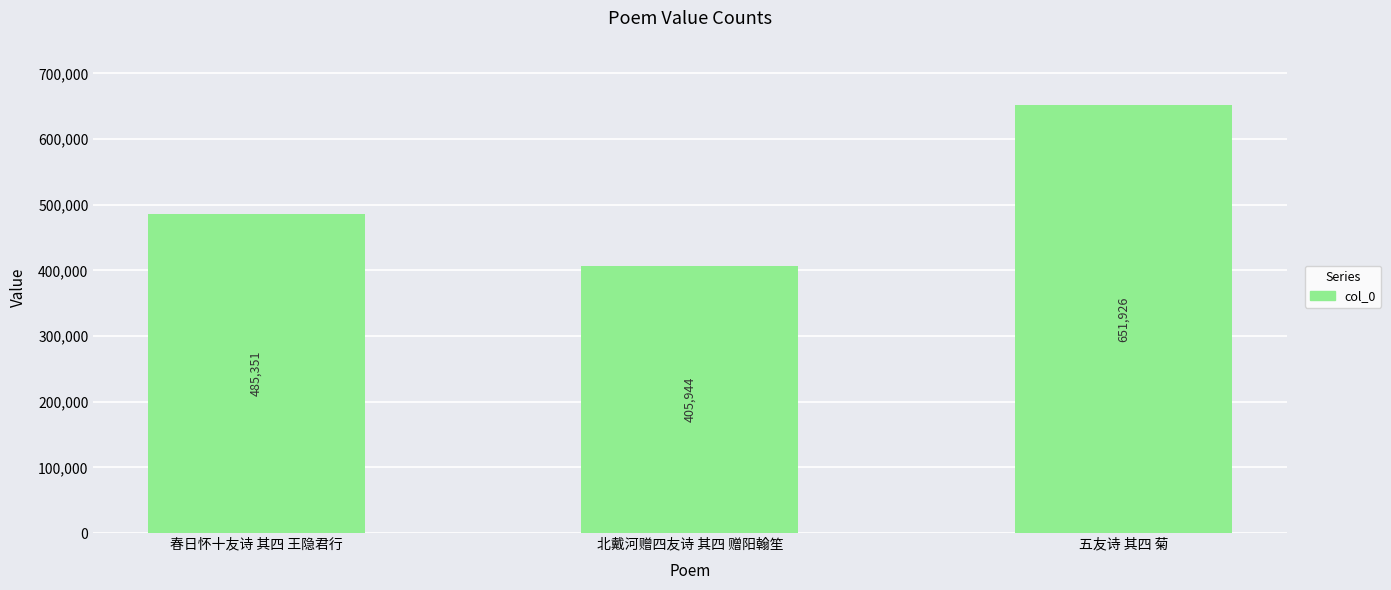

Reading left to right, what are all the values shown in this chart?

485351	405944	651926